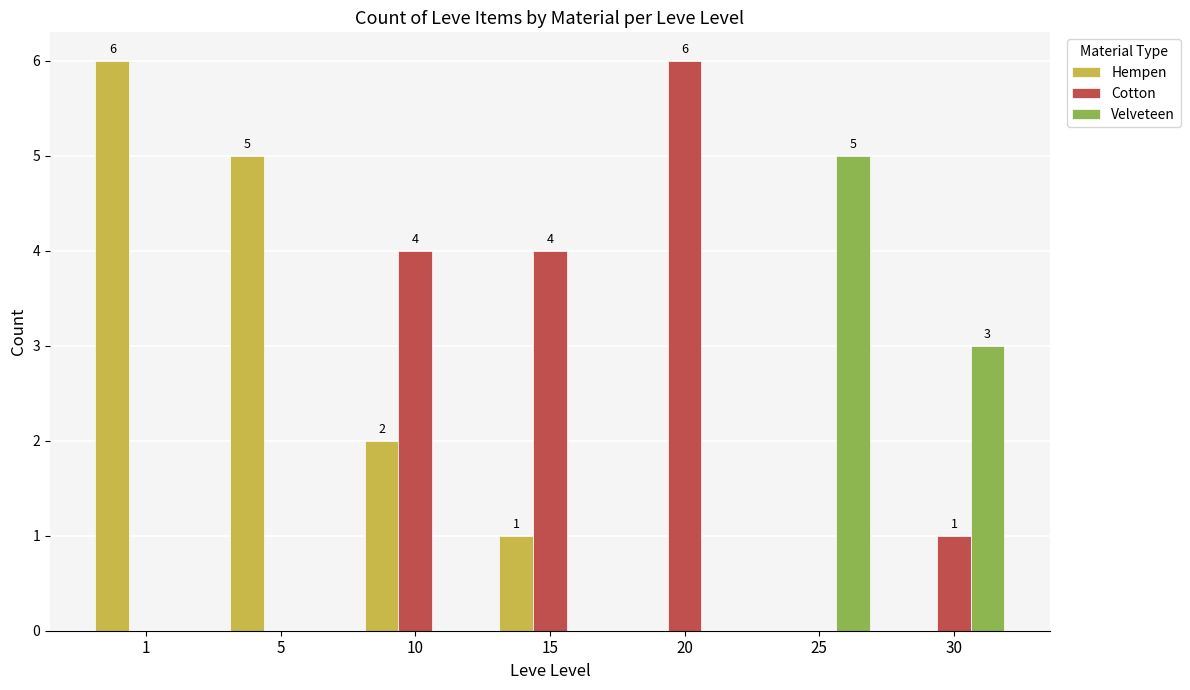

How many series are shown in this chart?

3